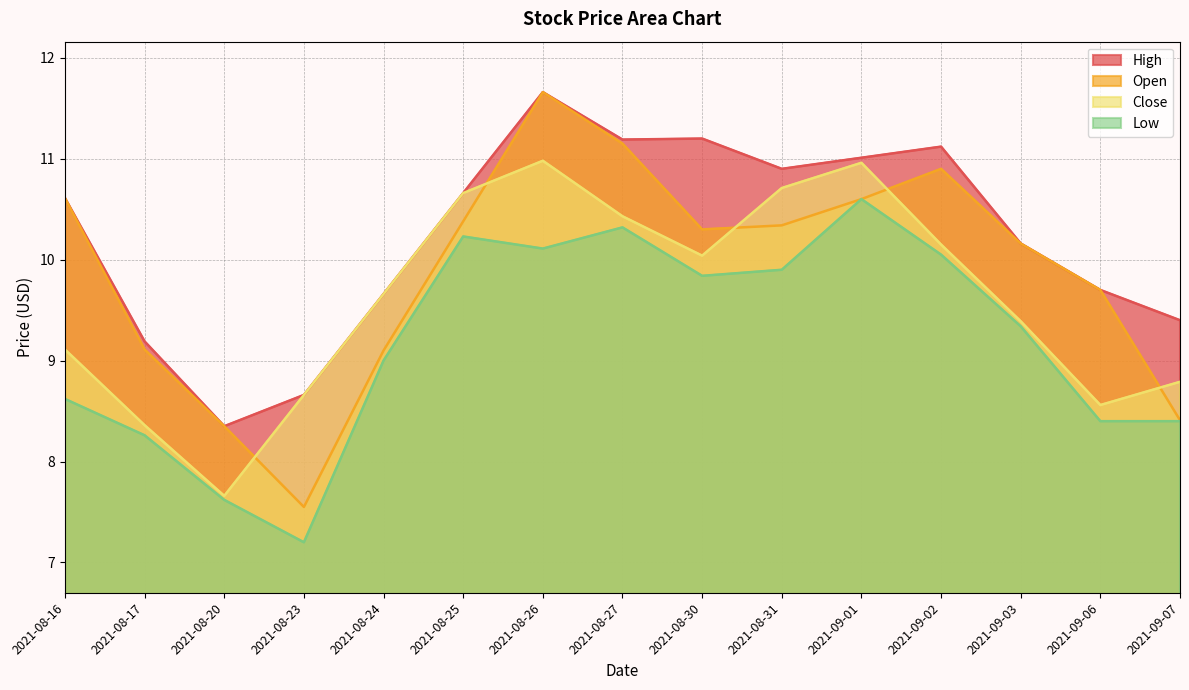

What is the sum of all Open values?

148.3